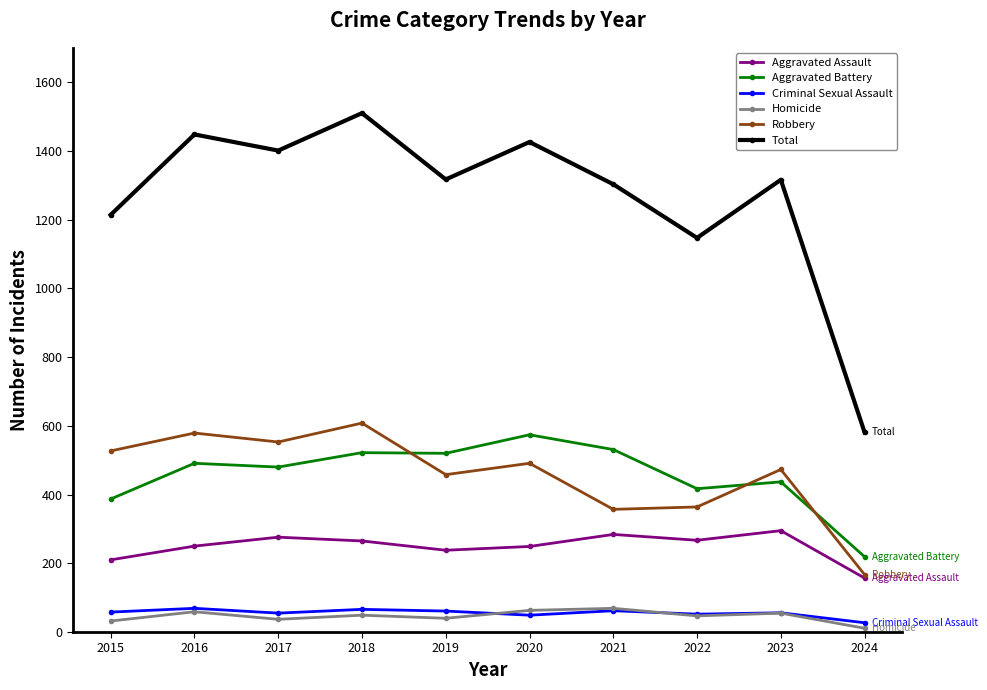

True or false: Total and Aggravated Battery cross at least once.

False